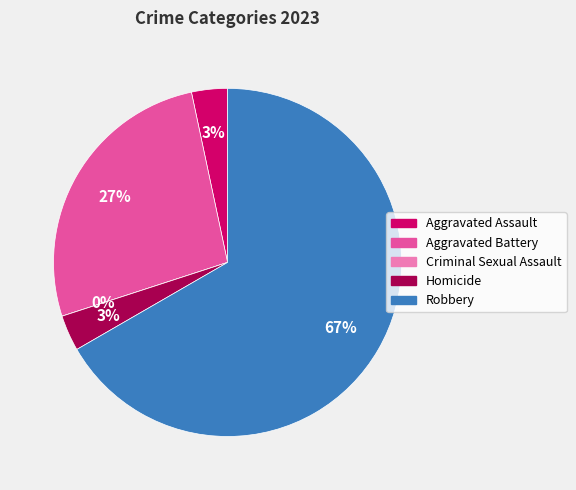

To the nearest percent, what is the difference between the largest and smallest slice percentages?

67%